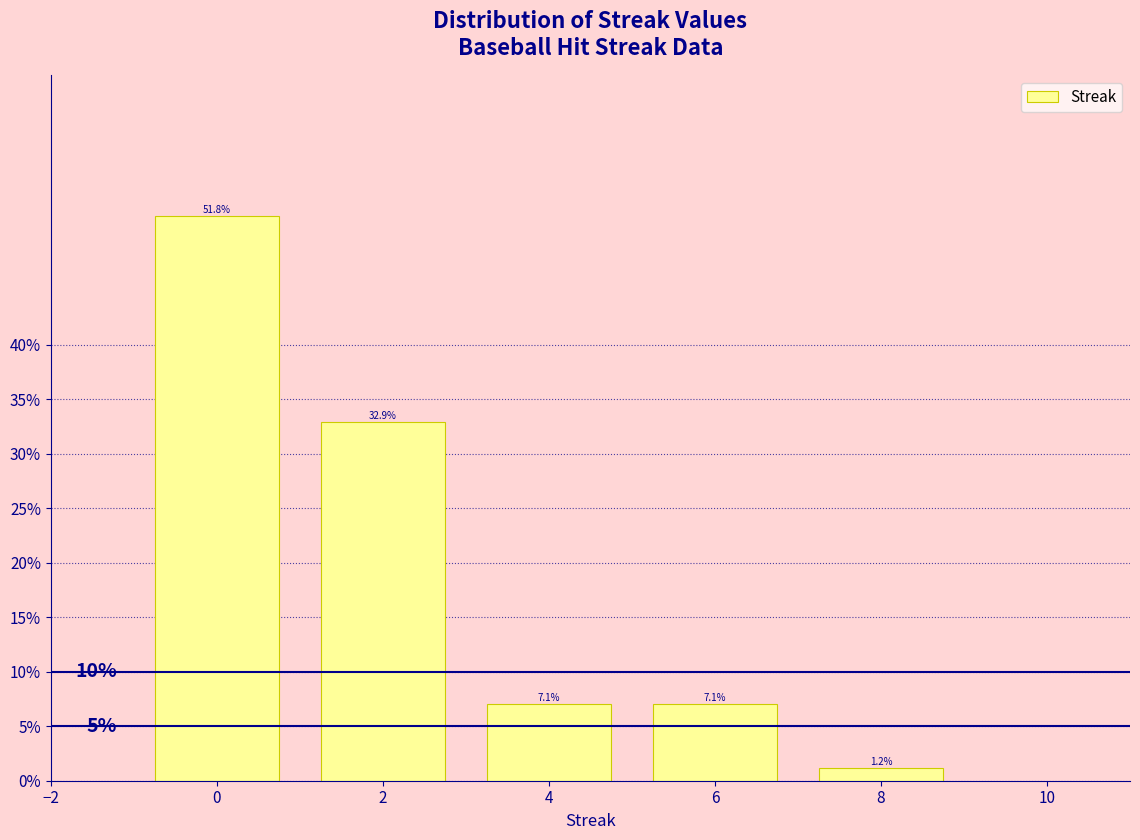

Reading left to right, what are all the values shown in this chart?

51.8	32.9	7.1	7.1	1.2